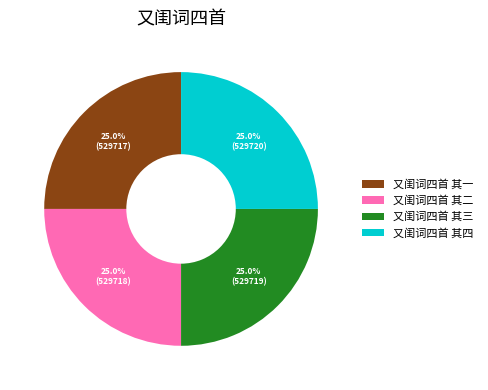

To the nearest percent, what percentage of the pie is 又闺词四首 其一?

25%